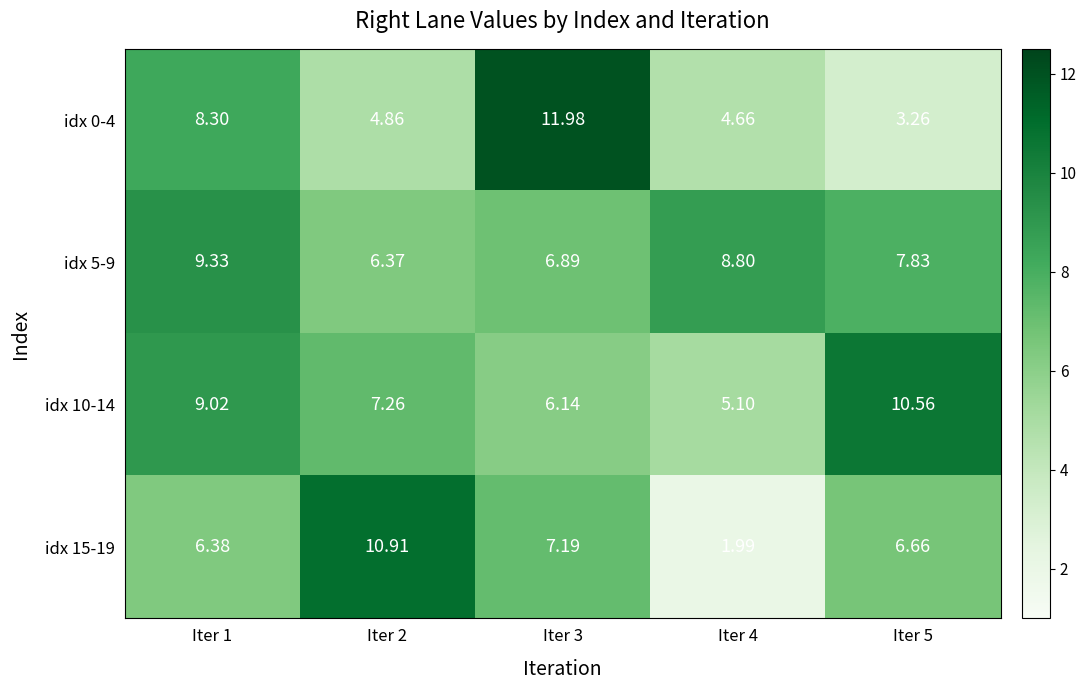

Is the value of idx 0-4 at Iter 1 greater than the value of idx 15-19 at Iter 3?

Yes